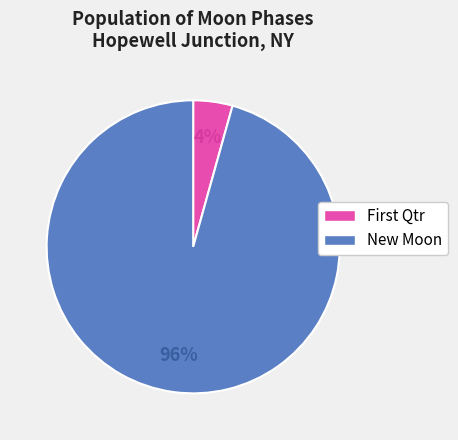

Is it true that New Moon is 96% of the pie?

True